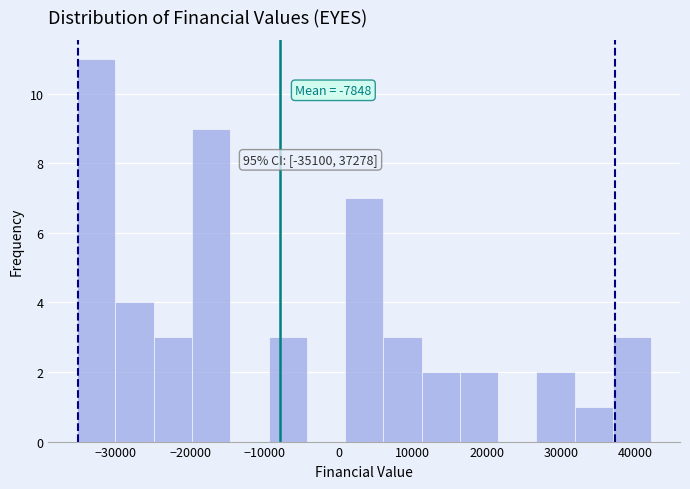

Over which range of the x-axis is the bar tallest?

-35000 to -30000